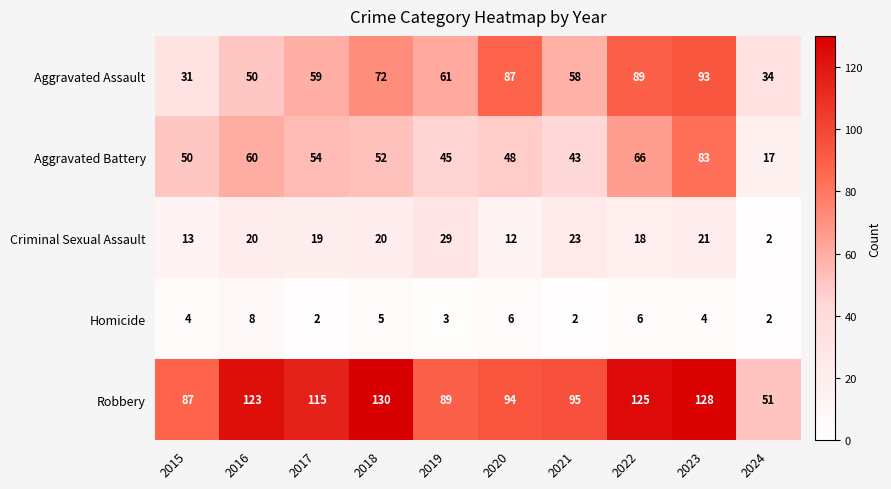

Read the Criminal Sexual Assault value at 2021, to the nearest 5.

25